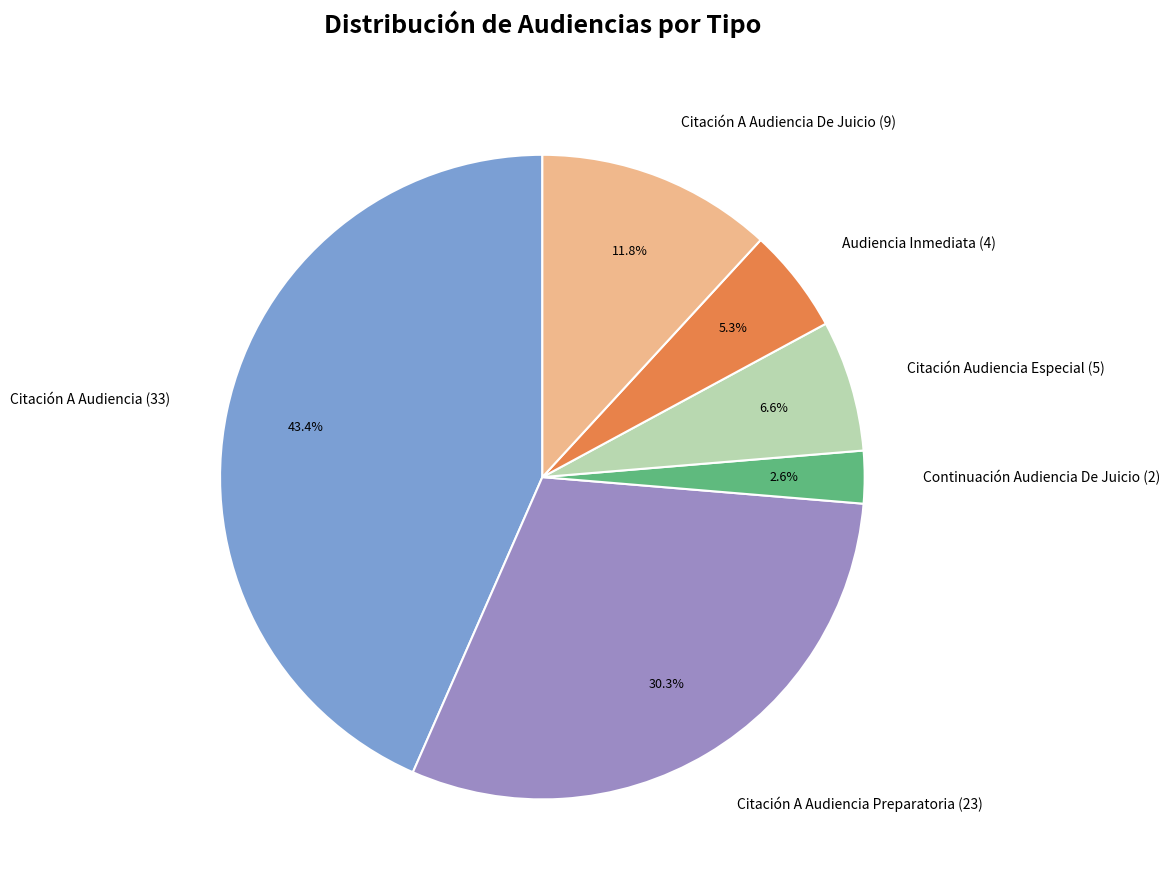

Which category has the biggest portion of the pie?

Citación A Audiencia (33)